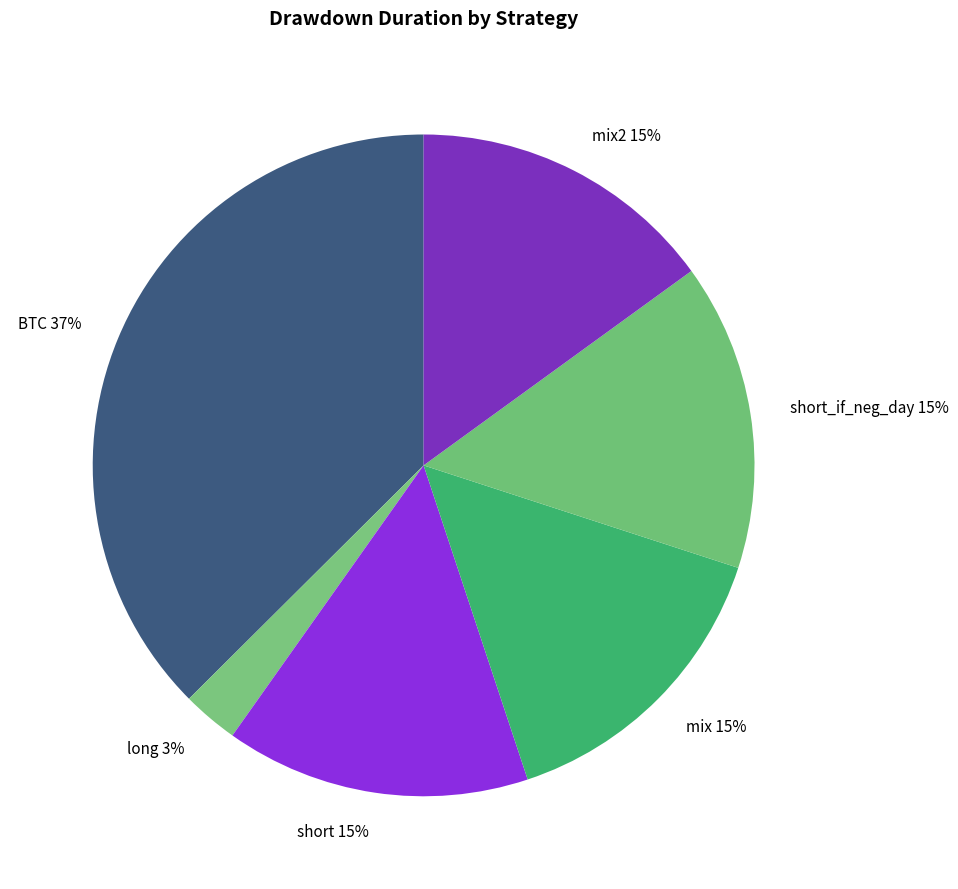

To the nearest percent, what is the combined percentage of long and short?

18%